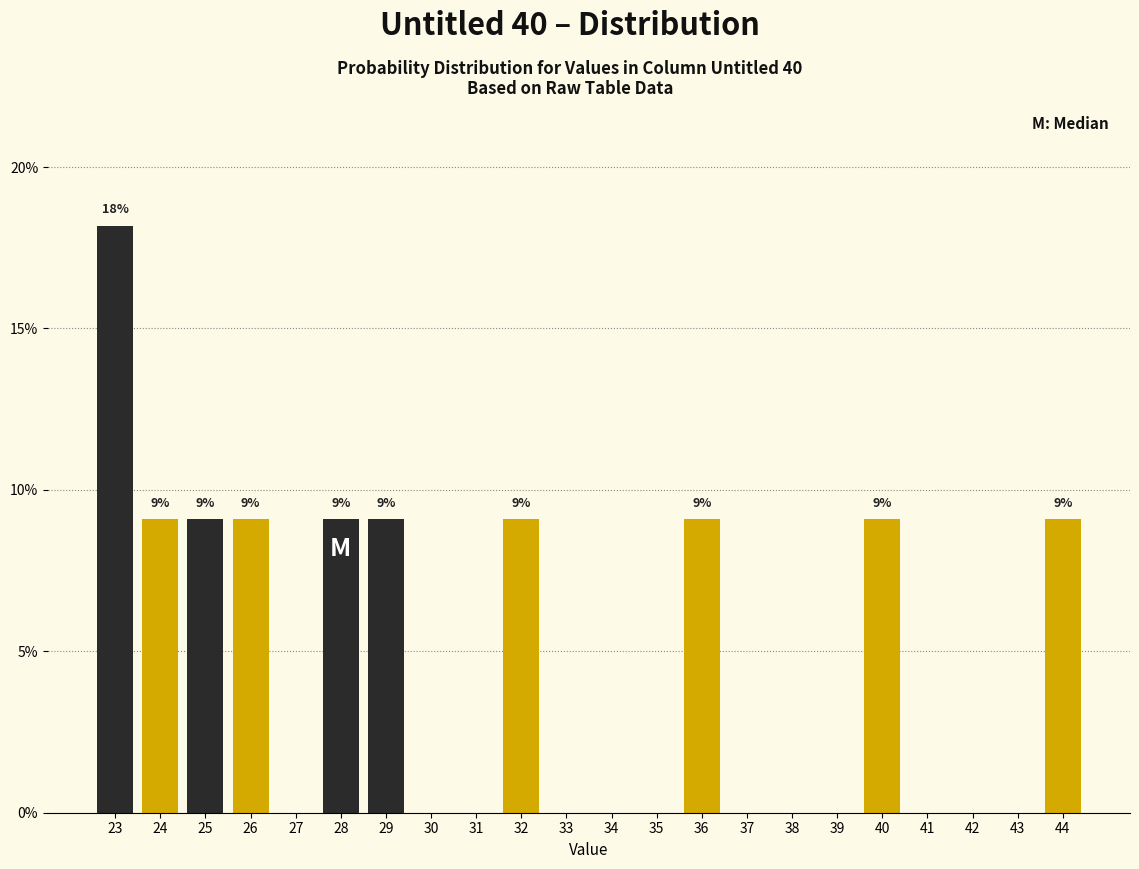

Reading left to right, transcribe all the data shown in this chart.

23=18.2	24=9.1	25=9.1	26=9.1	27=0.0	28=9.1	29=9.1	30=0.0	31=0.0	32=9.1	33=0.0	34=0.0	35=0.0	36=9.1	37=0.0	38=0.0	39=0.0	40=9.1	41=0.0	42=0.0	43=0.0	44=9.1